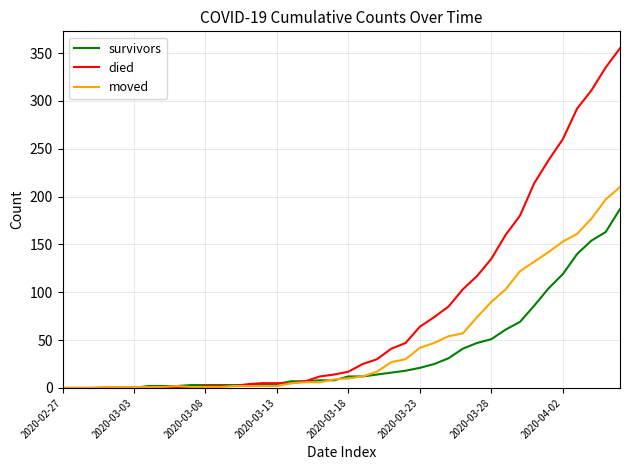

Which series has the widest spread of values?

died